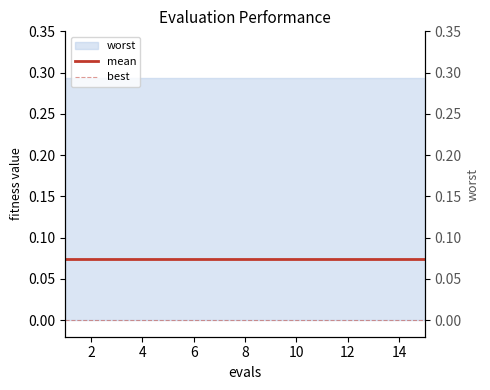

True or false: best and mean cross at least once.

False